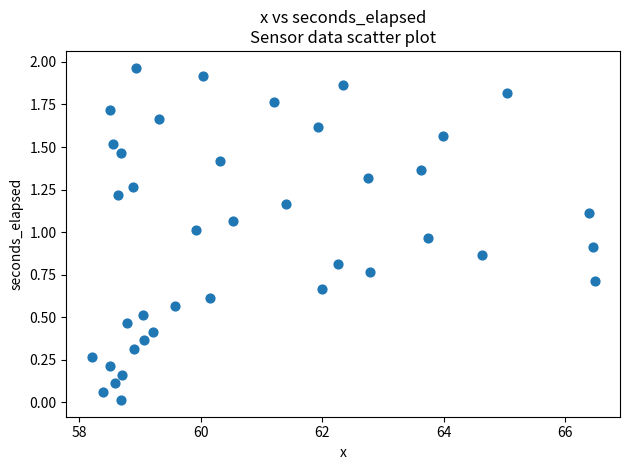

What is the range of X values (max minus min)?

8.3